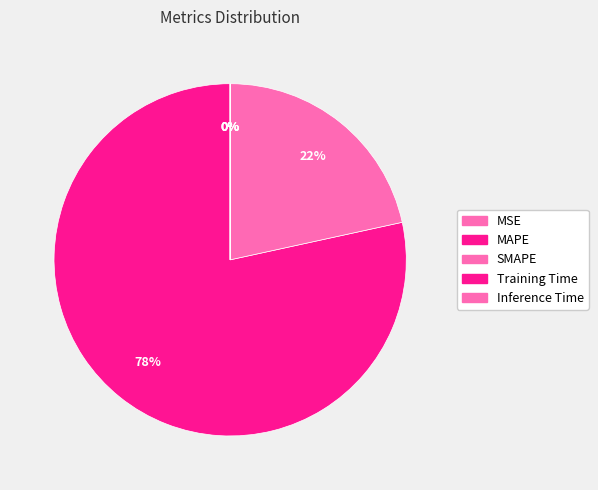

Which category accounts for the majority?

MAPE